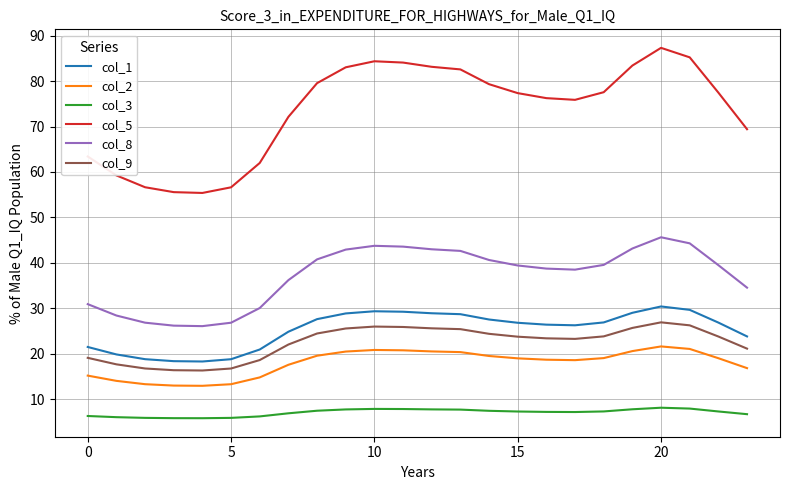

What is the average value of the col_2 series?

17.9